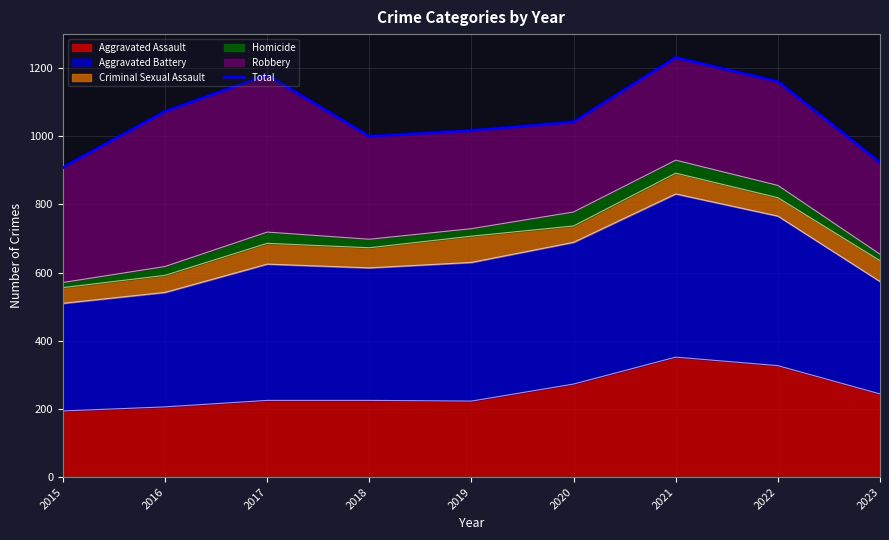

Approximately how many times larger is the value at 2015 compared to 2019?

0.9